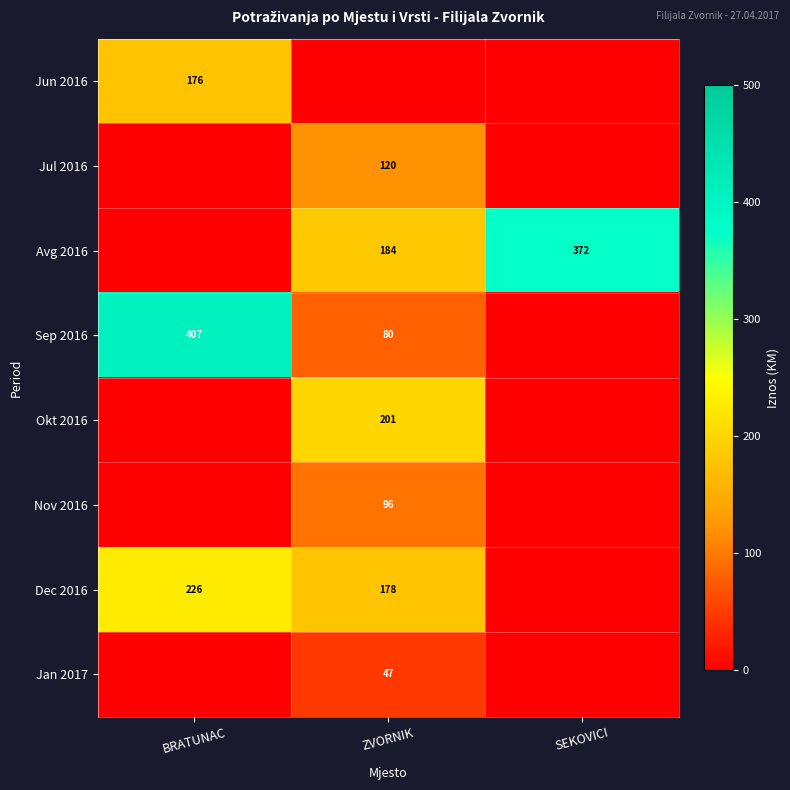

The Sep 2016 series shows 180 at BRATUNAC. True or false?

False